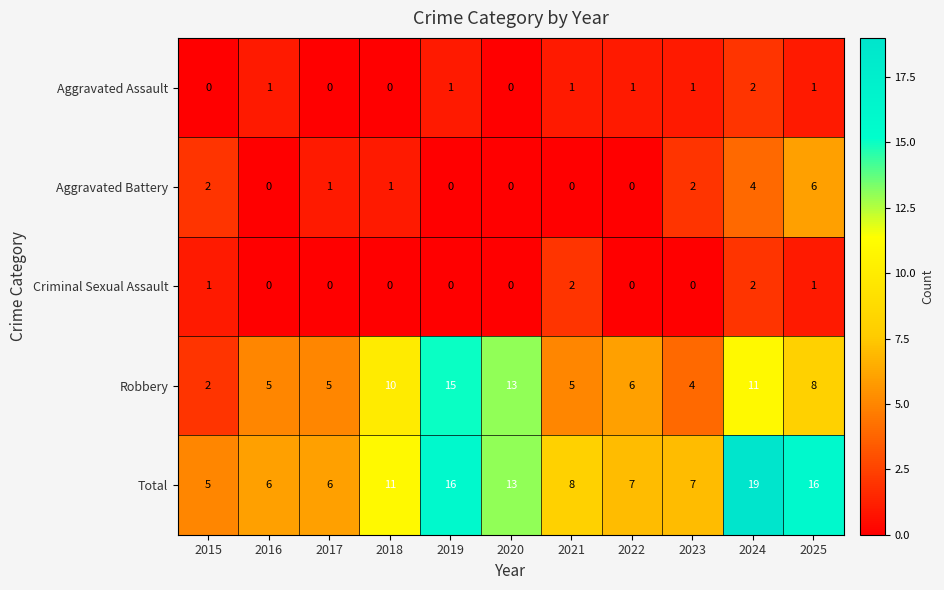

The Total series shows 7 at 2023. True or false?

True